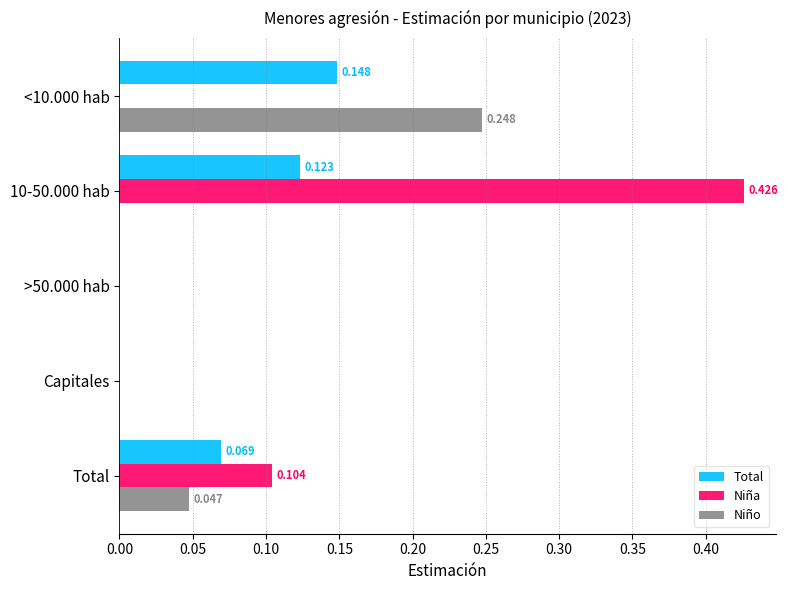

Which series has the widest spread of values?

Niña